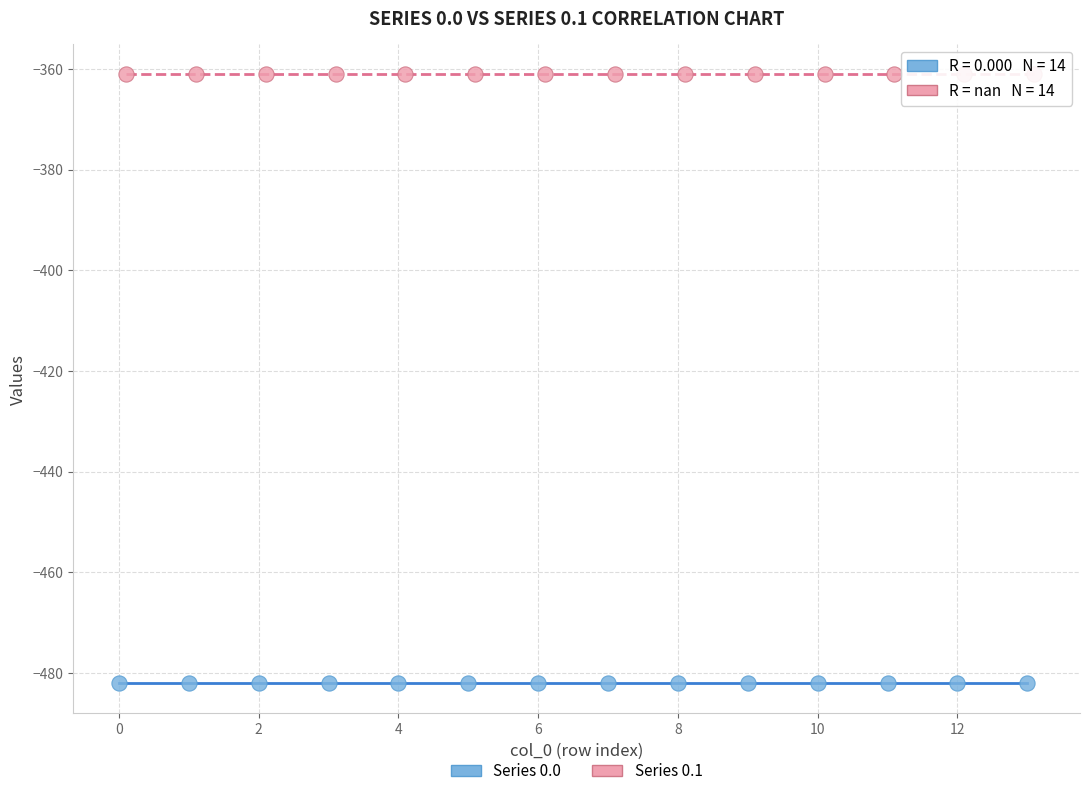

Which series contains the lowest Y value?

Series 0.0